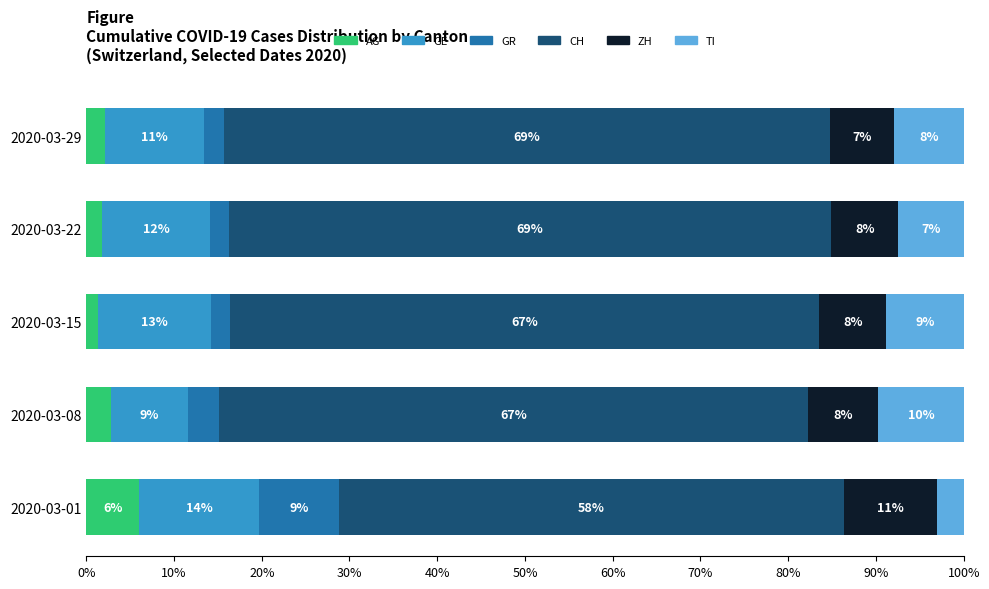

What are all the series names shown in the legend?

AG, GE, GR, CH, ZH, TI